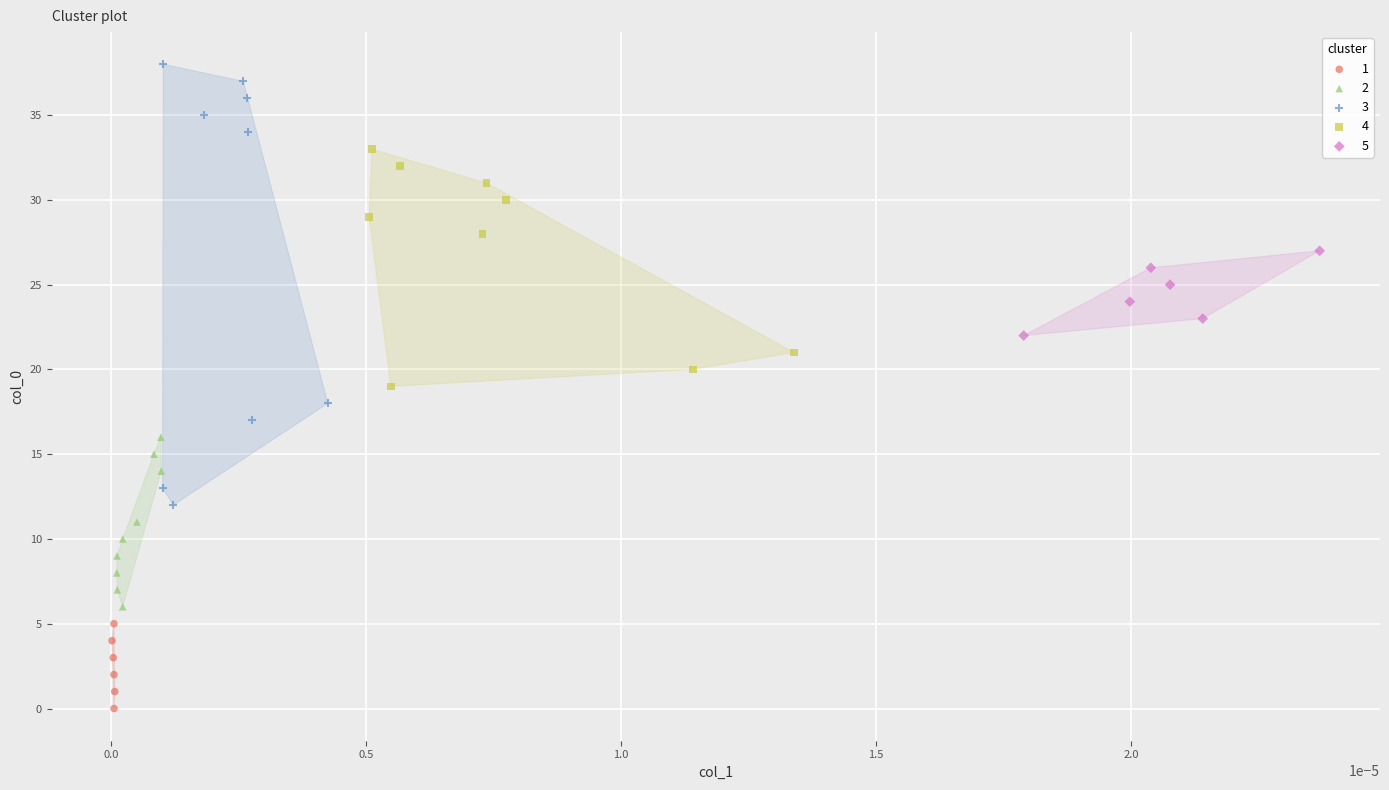

Which series has the widest spread of Y values?

3